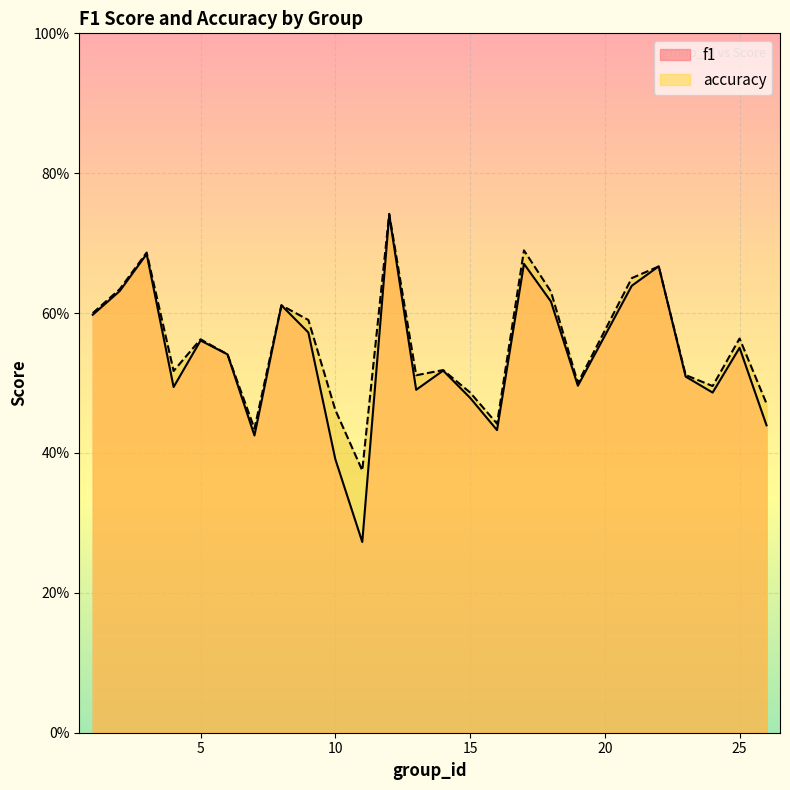

What is the minimum value shown in the chart?

0.3